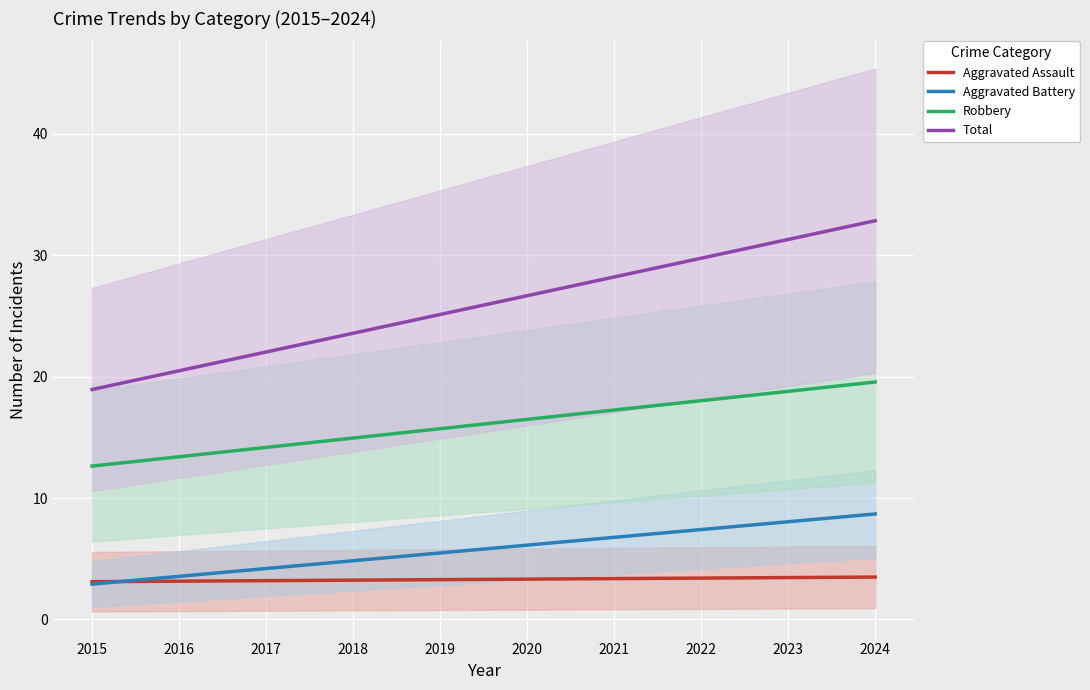

Rank the categories by Robbery value from lowest to highest.

2015, 2016, 2017, 2018, 2019, 2020, 2021, 2022, 2023, 2024